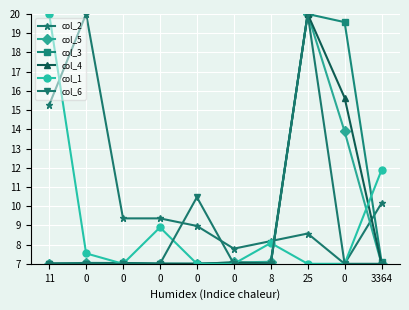

At which category is the sum across all series the highest?

25